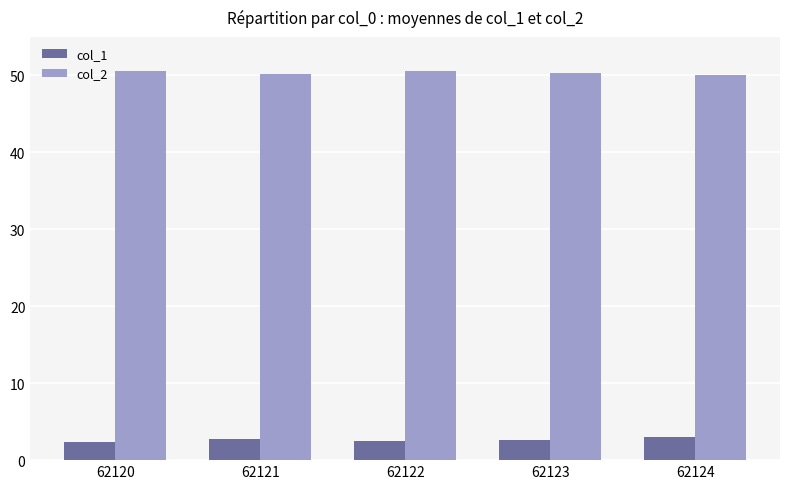

Read the col_2 value at 62121.

50.1